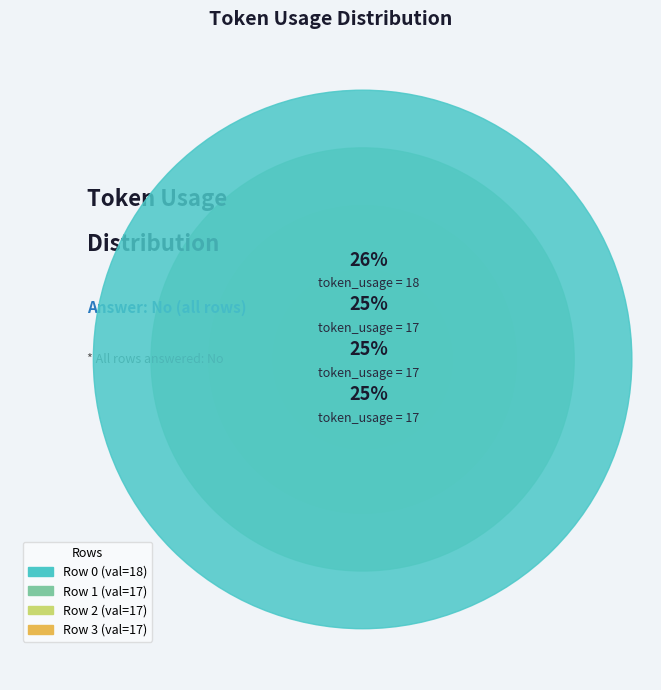

To the nearest percent, what portion does Row 2 represent?

25%